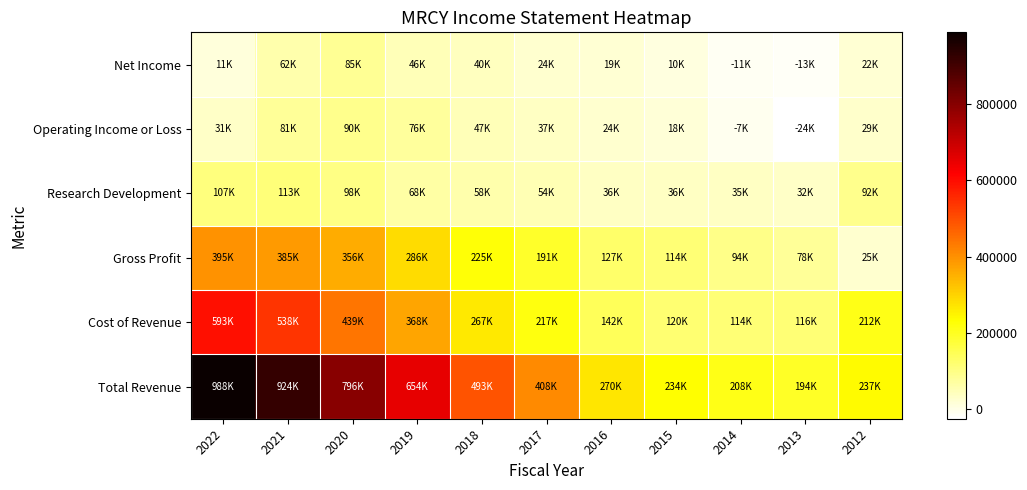

Which label corresponds to the largest value in the chart?

2022